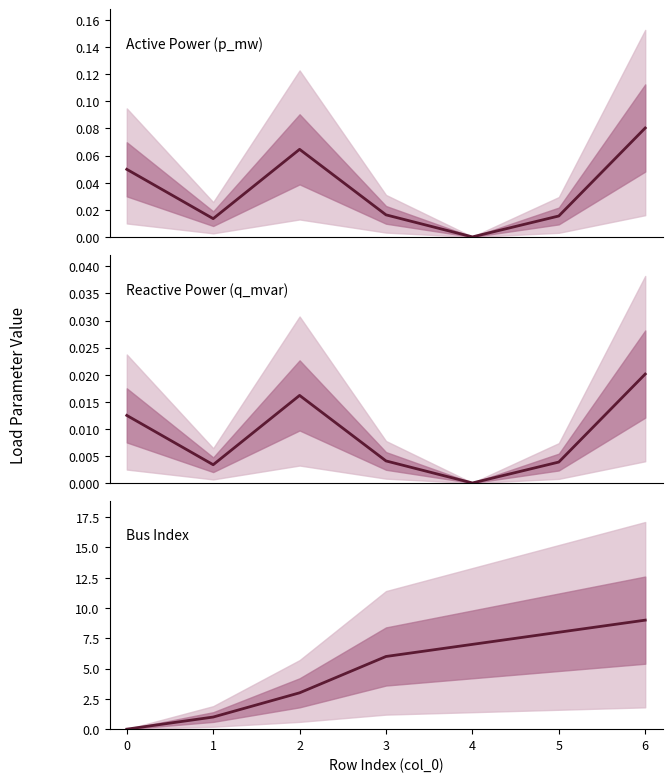

At how many categories does at least one series exceed 0?

7